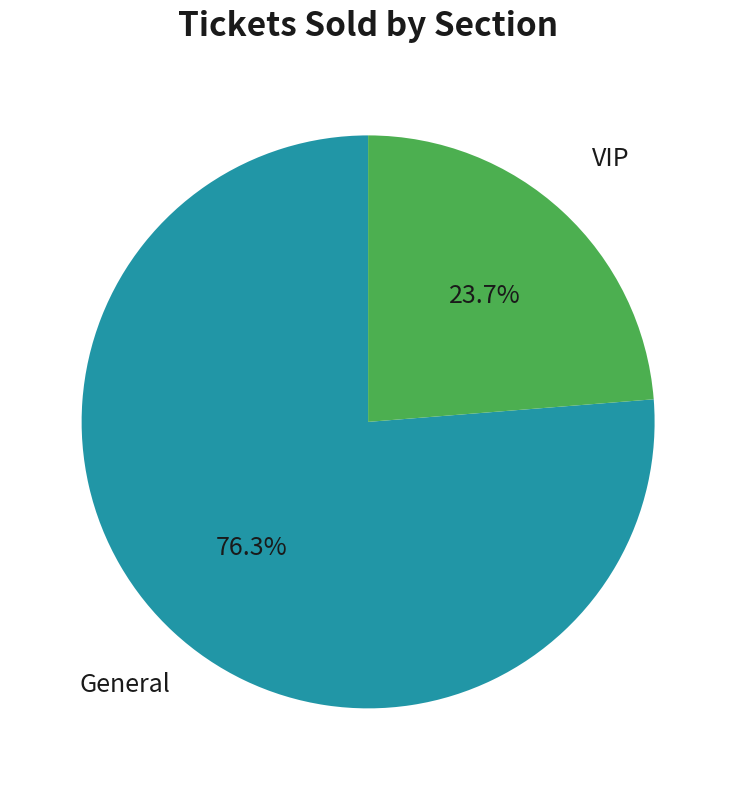

Does any single category account for the majority?

Yes